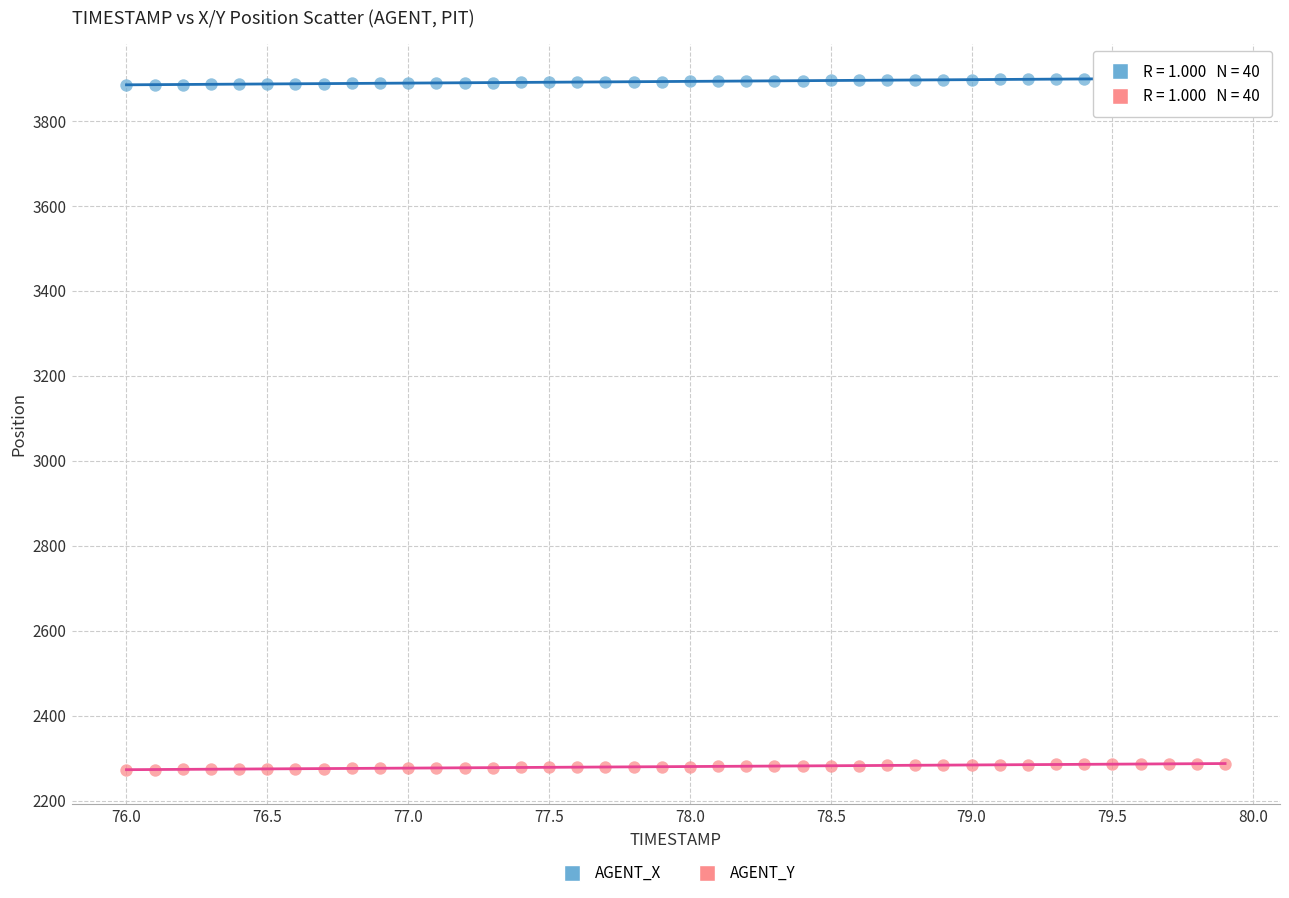

Across all data points, what is the range of X values (max minus min)?

3.9